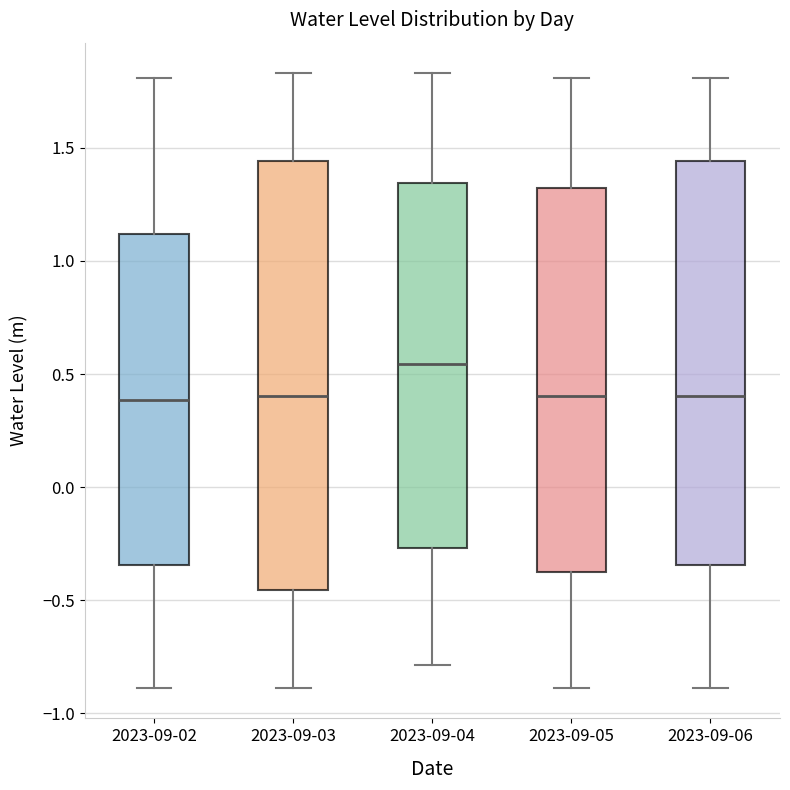

Comparing the boxes themselves (not the whiskers), which one is the tallest?

2023-09-03